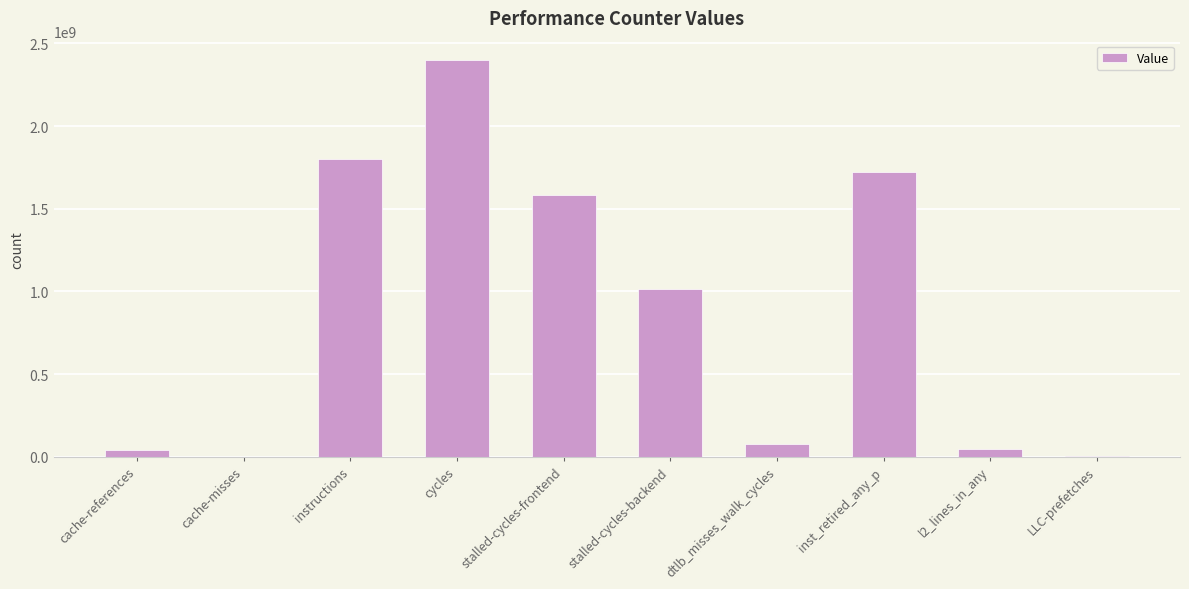

Approximately how many times larger is the value at cache-misses compared to LLC-prefetches?

0.7